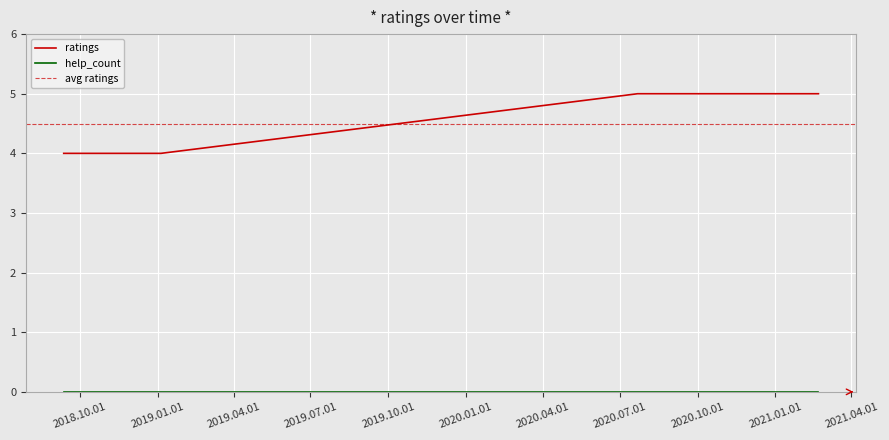

What is the maximum value shown in the chart?

5